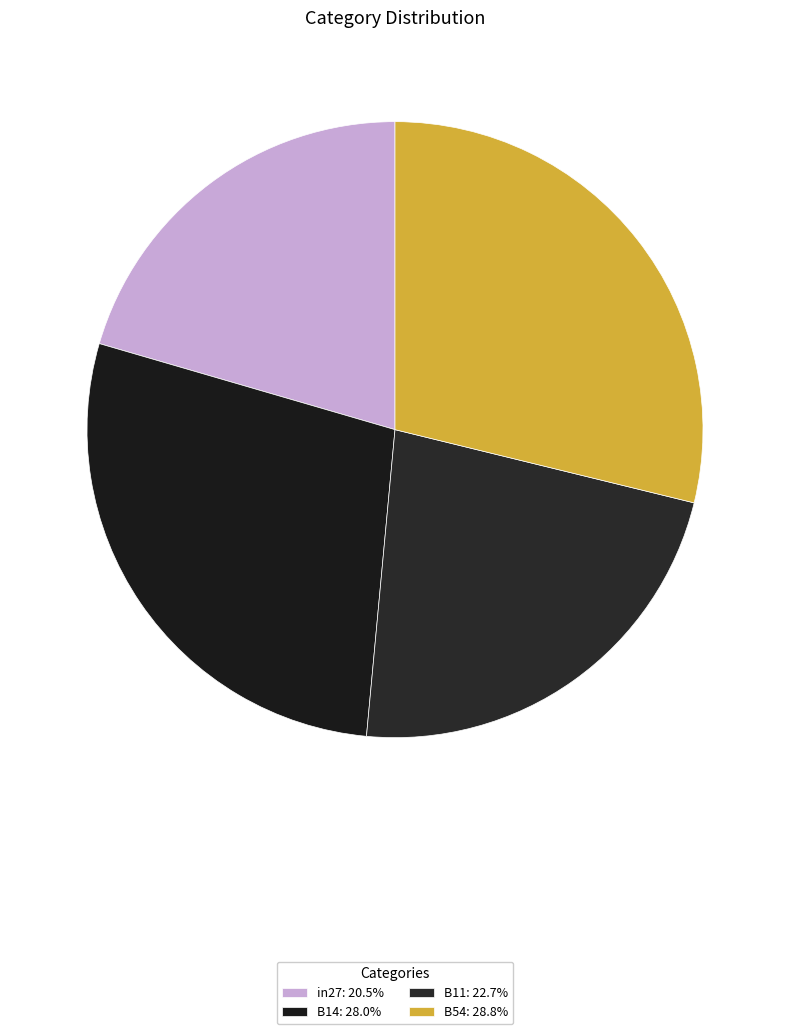

How many slices are in this pie chart?

4